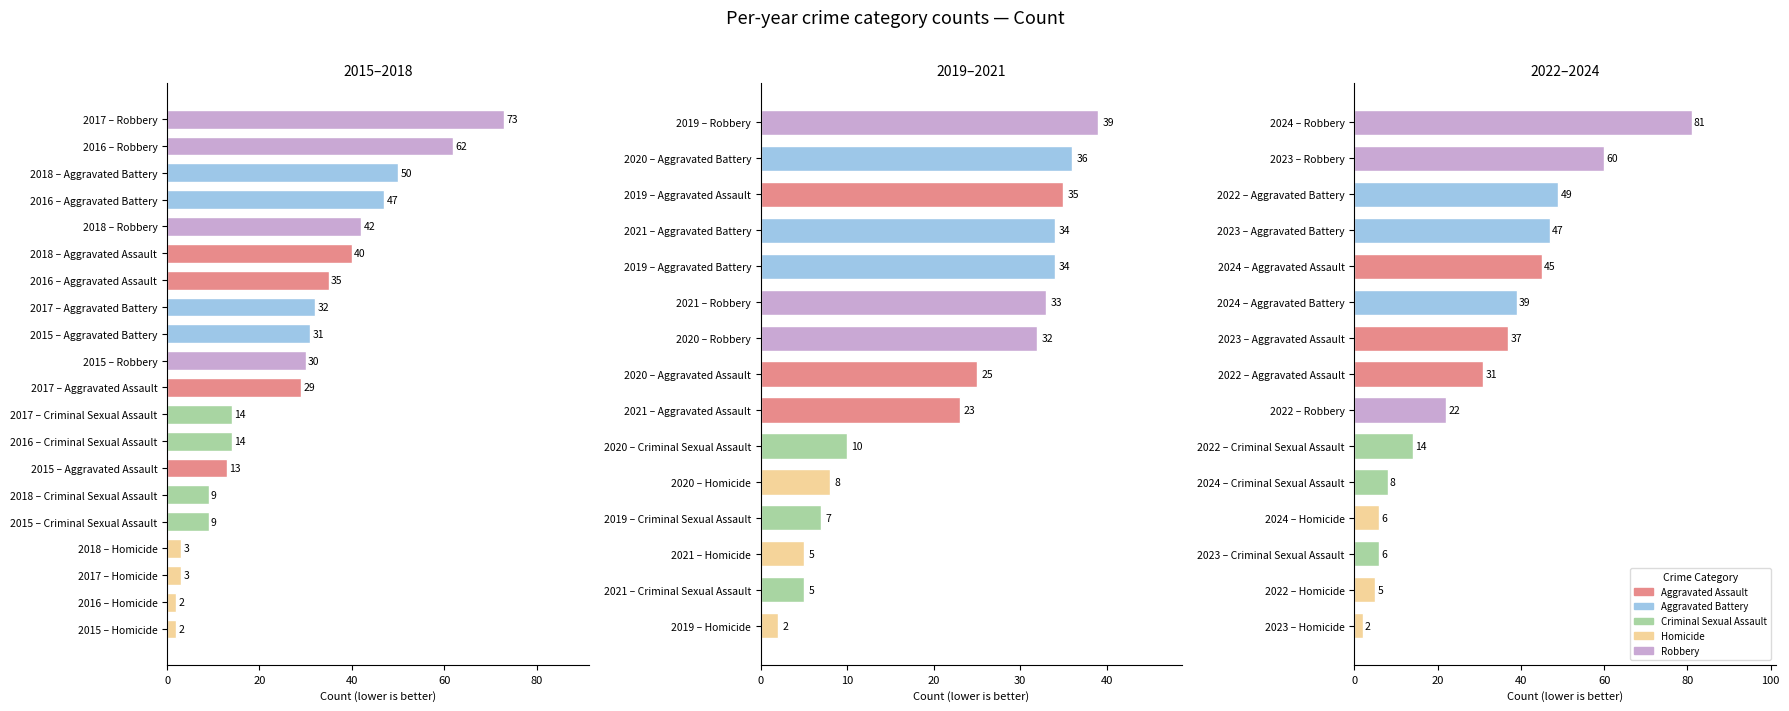

Read the Robbery value at 0.

30